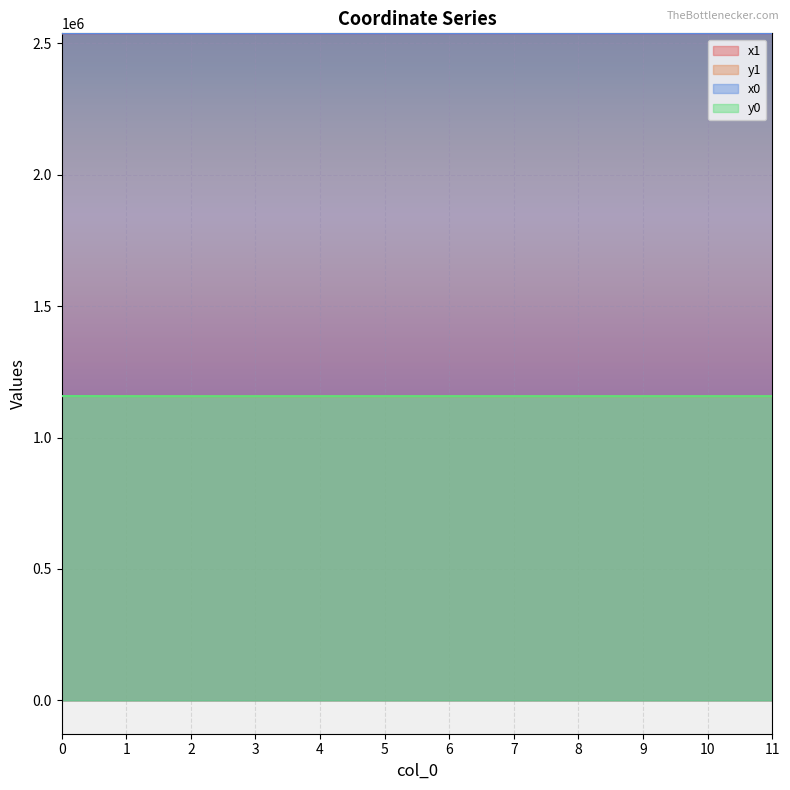

Reading left to right, transcribe all the data shown in this chart.

x1: 2537520.5	2537520.5	2537557.0	2537161.0	2537157.0	2537138.6	2537138.3	2537154.0	2537137.6	2537126.1	2537142.1	2537115.4
y1: 1157742.3	1157742.3	1157294.7	1157179.0	1157188.1	1157269.7	1157268.1	1157197.2	1157253.5	1157222.2	1157223.1	1157218.9
x0: 2537520.6	2537557.0	2537171.5	2537171.5	2537154.0	2537142.2	2537137.6	2537148.4	2537136.2	2537136.2	2537136.2	2537102.2
y0: 1157742.7	1157294.7	1157155.0	1157155.0	1157197.2	1157289.7	1157253.5	1157214.5	1157224.5	1157224.5	1157224.5	1157214.9